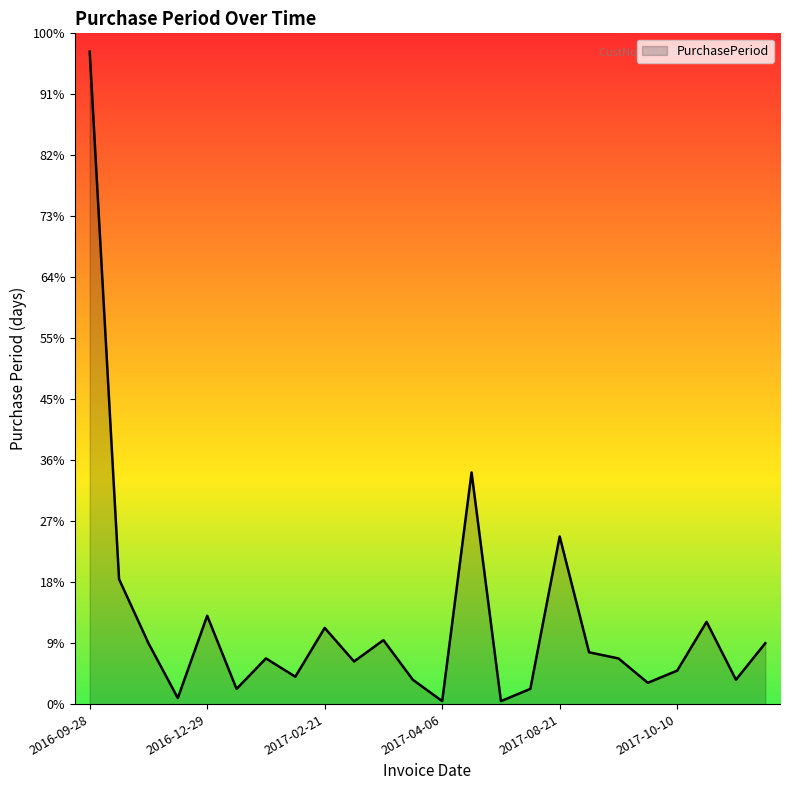

Does the chart have visible grid lines?

No